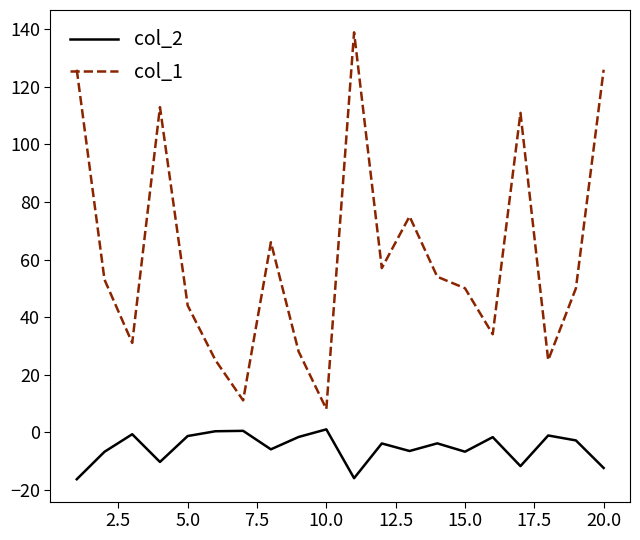

Which series has the largest range (max minus min)?

col_1